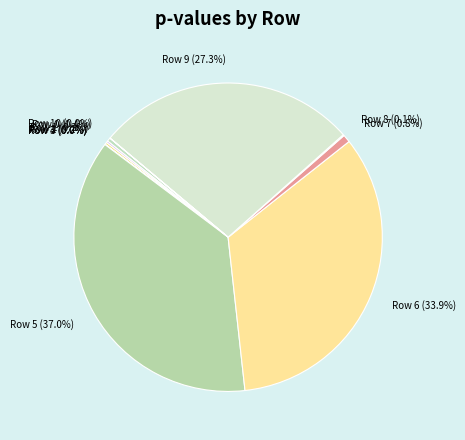

To the nearest percent, what is the difference between the largest and smallest slice percentages?

37%